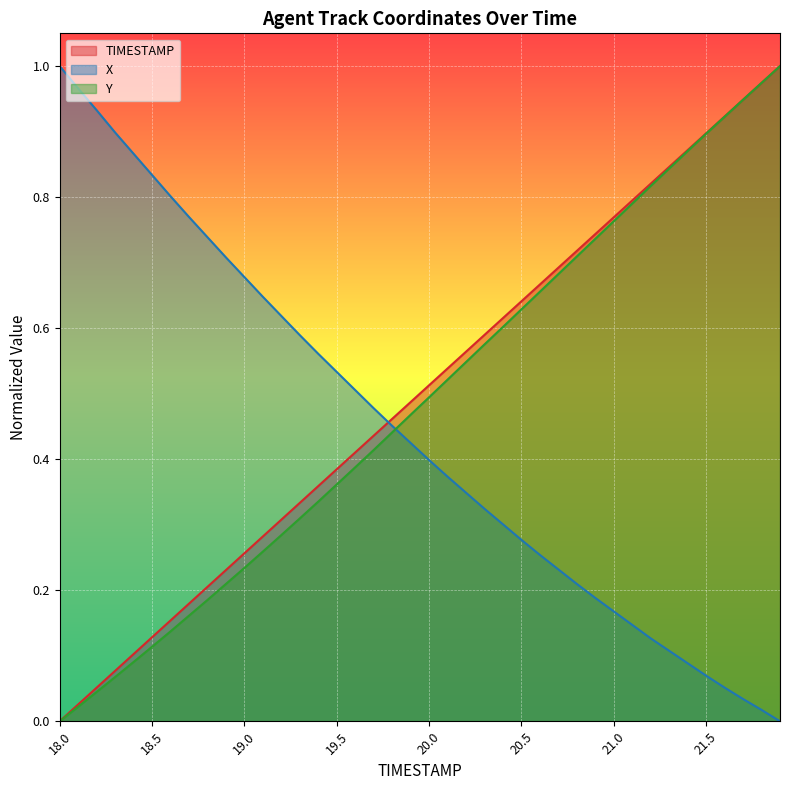

What is the difference between the Y values at 19.2 and 21.3?

0.6